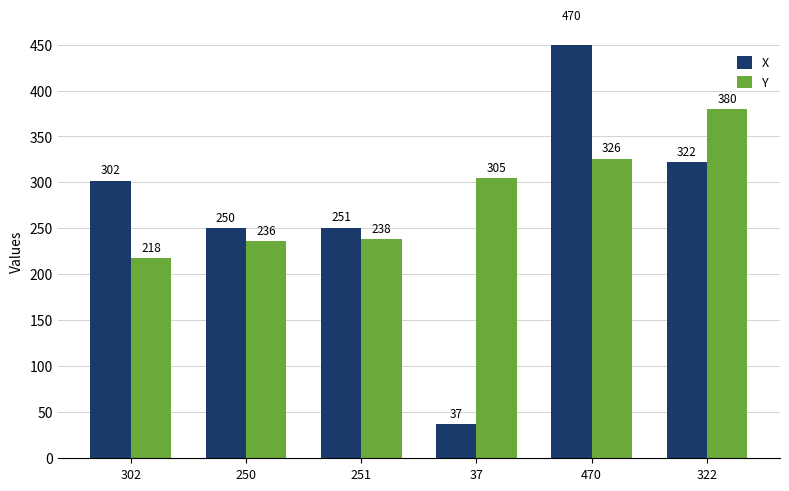

What is the average value of the X series?

272